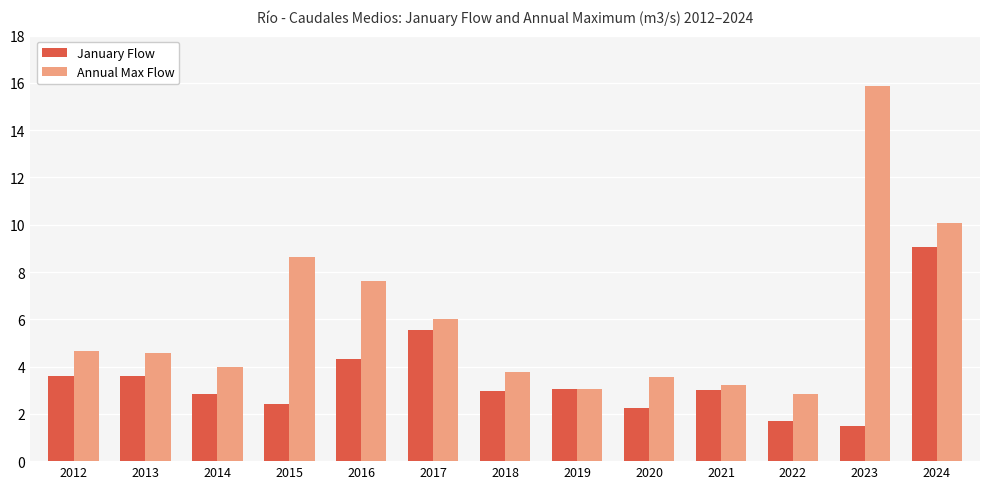

Are the bars grouped side by side (vs. stacked)?

Yes